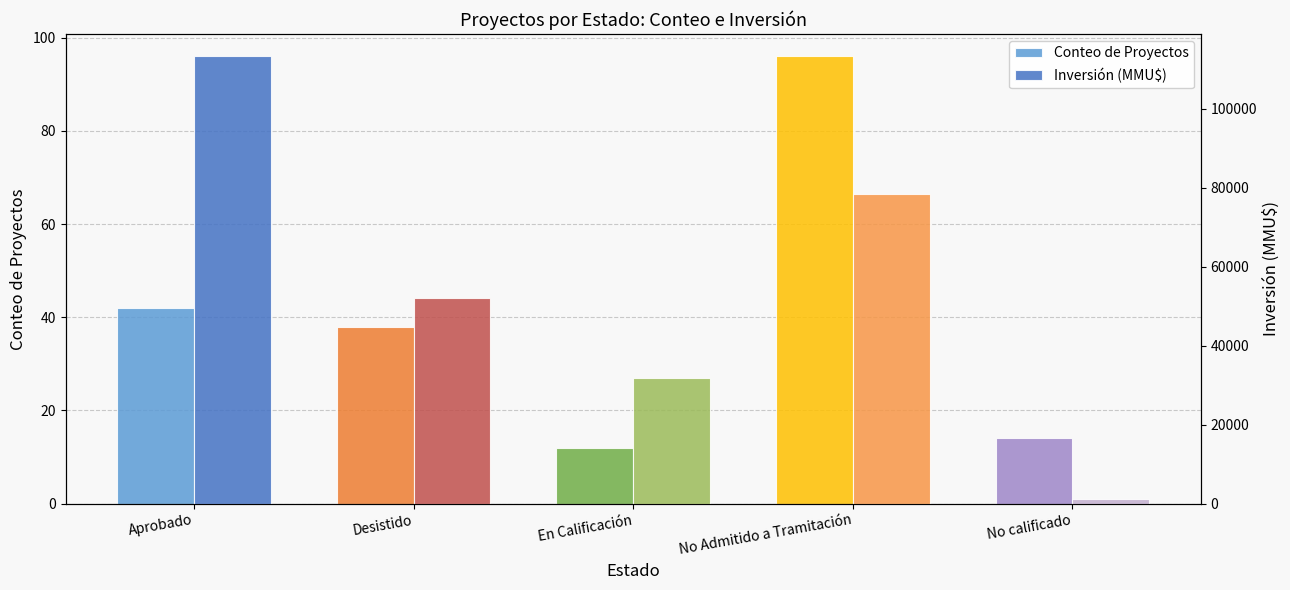

Reading left to right, what are all the values shown in this chart?

Conteo de Proyectos: Aprobado=42	Desistido=38	En Calificación=12	No Admitido a Tramitación=96	No calificado=14
Inversión (MMU$): Aprobado=113241	Desistido=52160	En Calificación=31750	No Admitido a Tramitación=78450	No calificado=1200